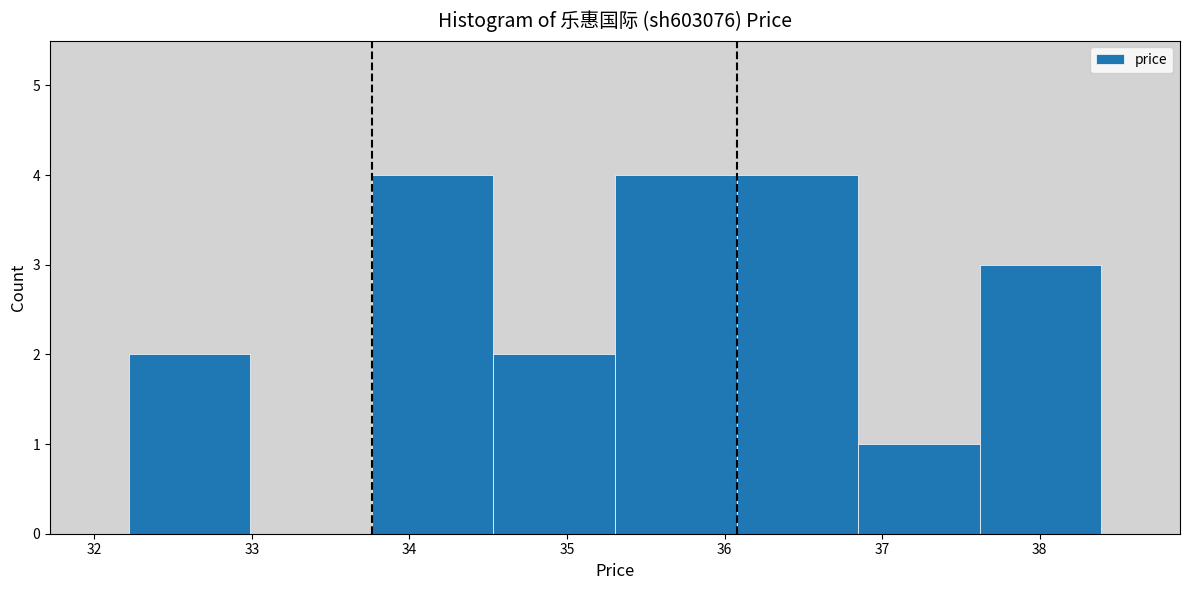

Reading left to right, list every bar in this chart as the range it spans on the x-axis followed by its height. Neither the bar edges nor the heights are printed on the chart, so give them approximately, as read against the axes.

32.2 to 33.0: 2
33.0 to 33.8: 0
33.8 to 34.5: 4
34.5 to 35.3: 2
35.3 to 36.1: 4
36.1 to 36.8: 4
36.8 to 37.6: 1
37.6 to 38.4: 3